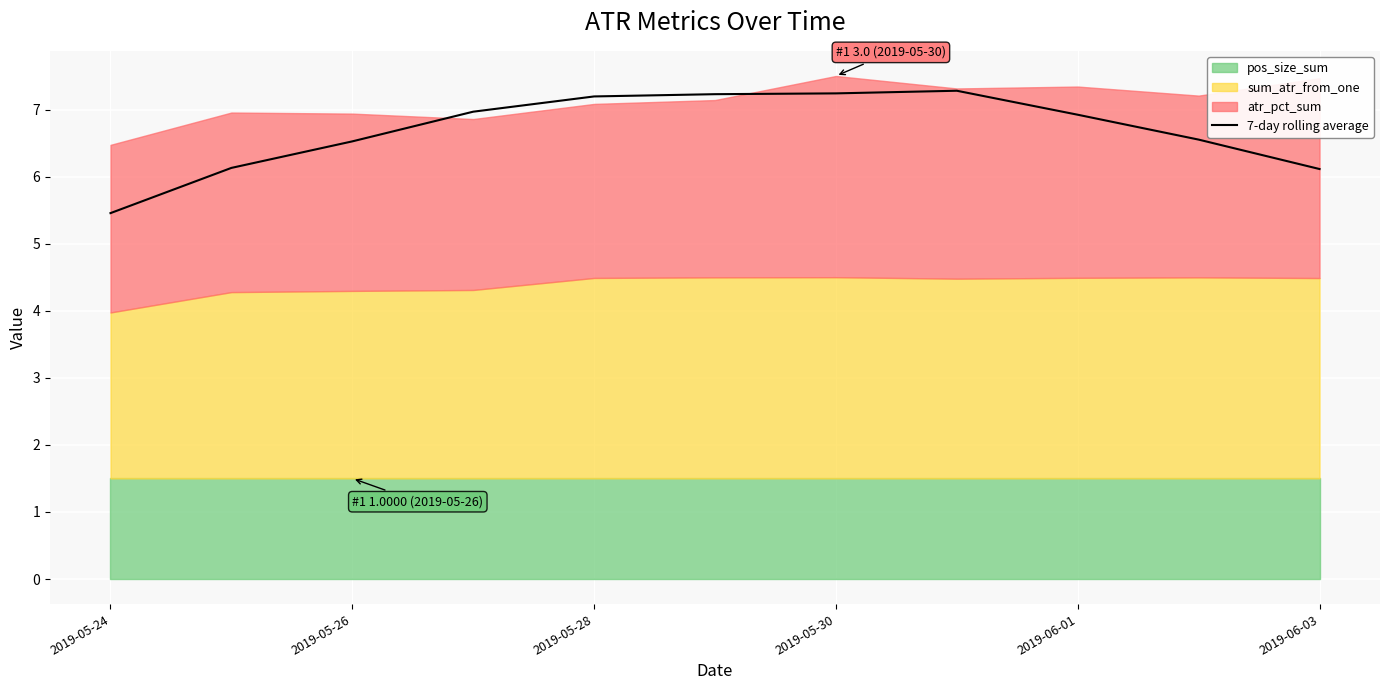

The 7-day rolling average series shows 6.1 at 2019-06-03. True or false?

True